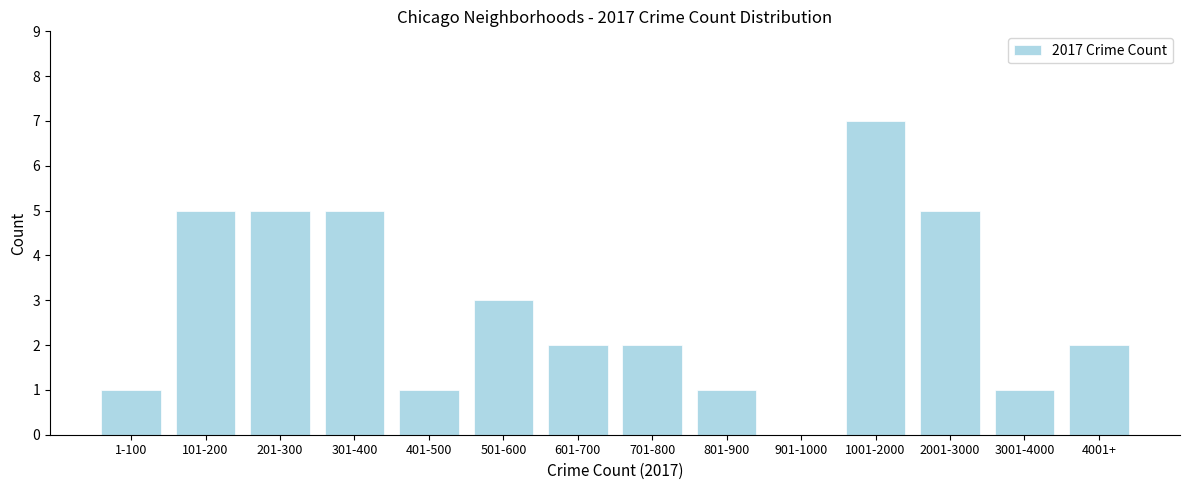

Reading left to right, what are all the values shown in this chart?

1-100=1	101-200=5	201-300=5	301-400=5	401-500=1	501-600=3	601-700=2	701-800=2	801-900=1	901-1000=0	1001-2000=7	2001-3000=5	3001-4000=1	4001+=2